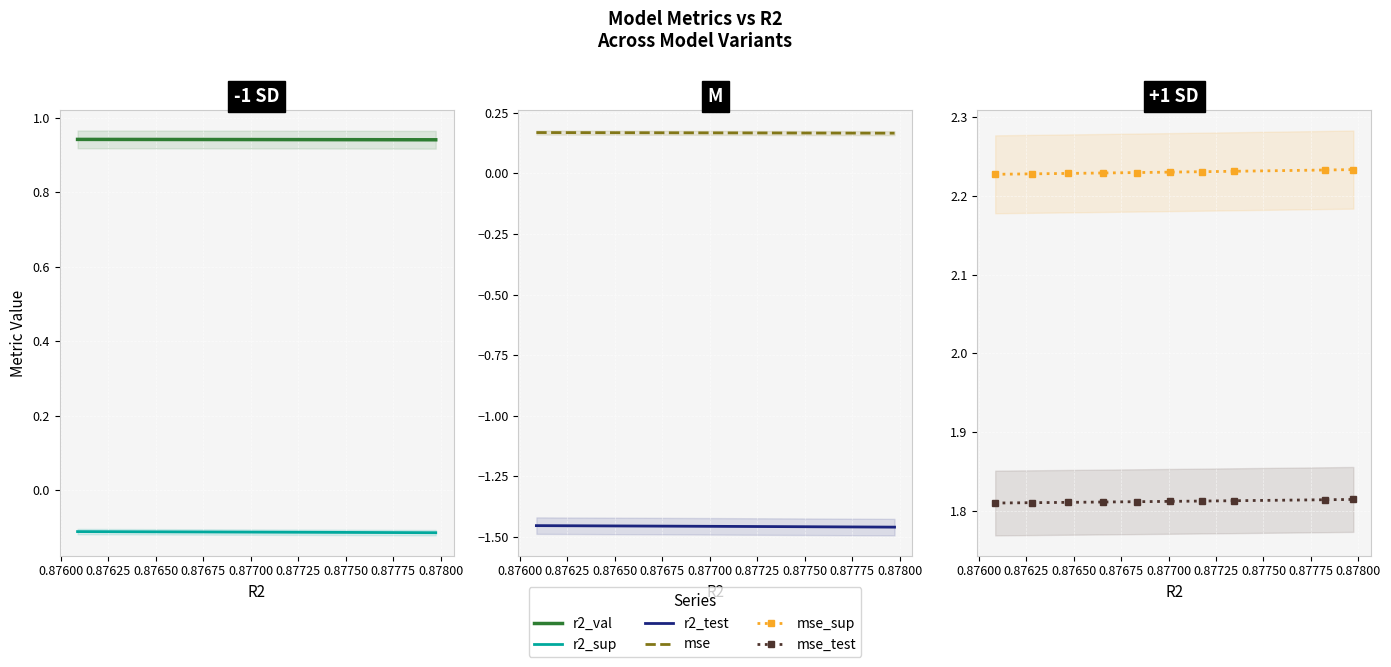

What are all the series names shown in the legend?

r2_val, r2_sup, r2_test, mse, mse_sup, mse_test